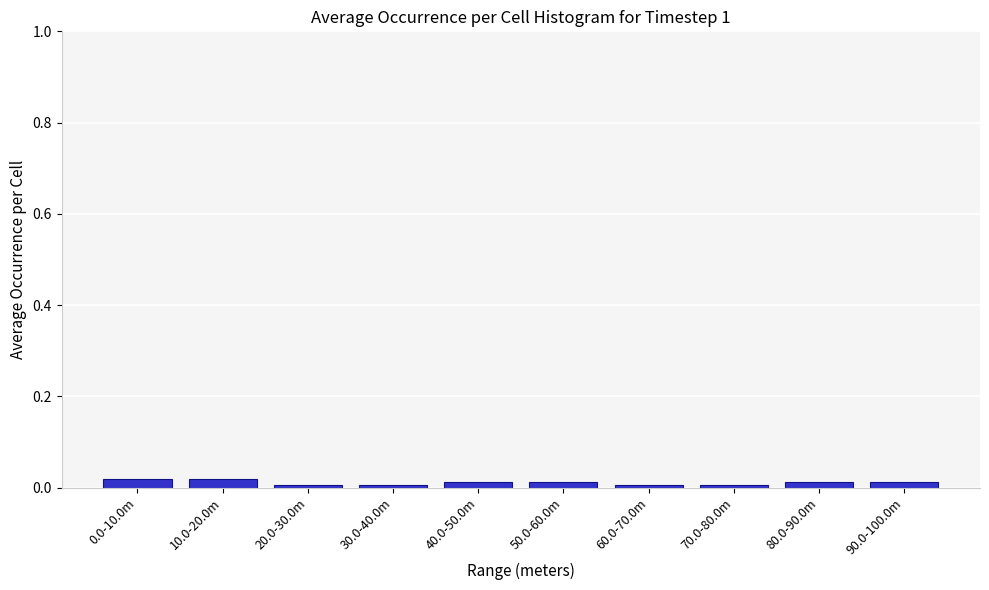

What is the label of the 1st bar from the right?

90.0-100.0m